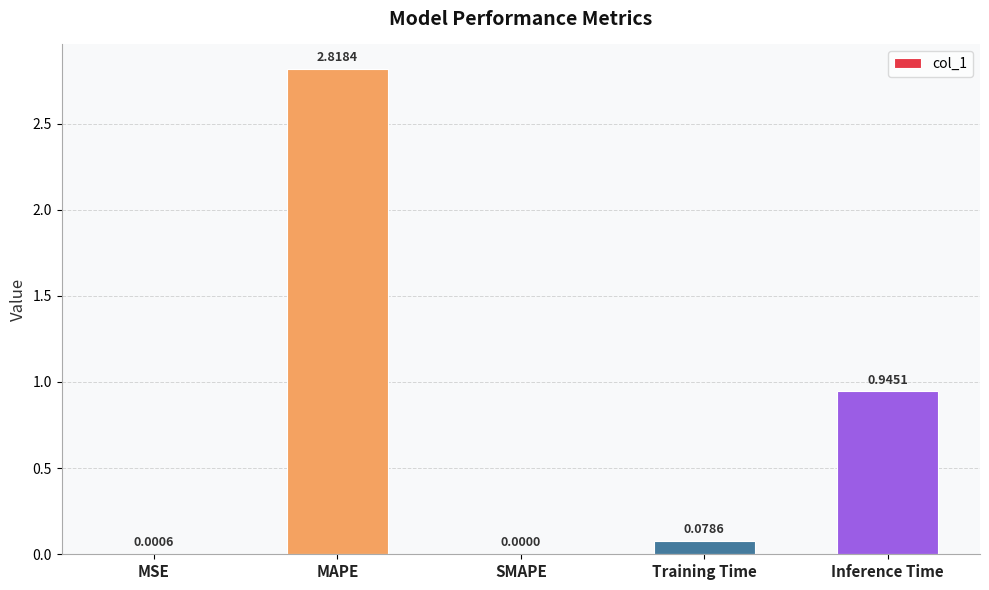

Which category has the highest value across all series?

MAPE